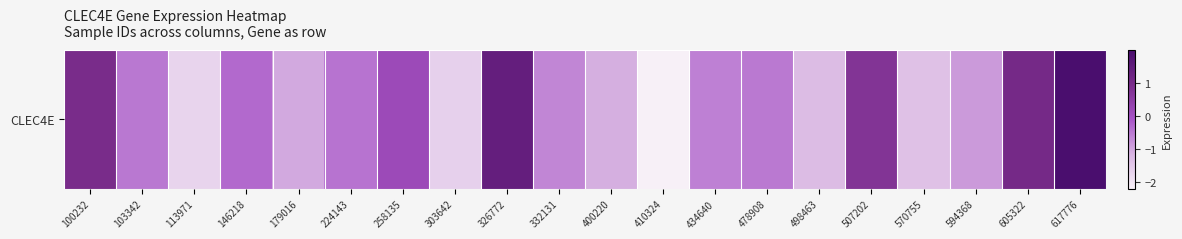

At which label does the data first exceed 0?

100232